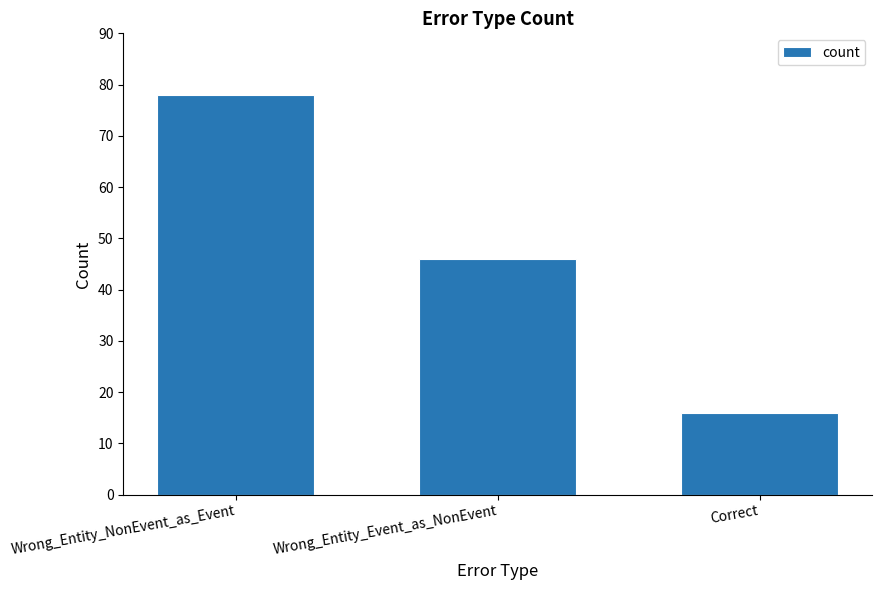

List the labels in order of value, smallest first.

Correct, Wrong_Entity_Event_as_NonEvent, Wrong_Entity_NonEvent_as_Event